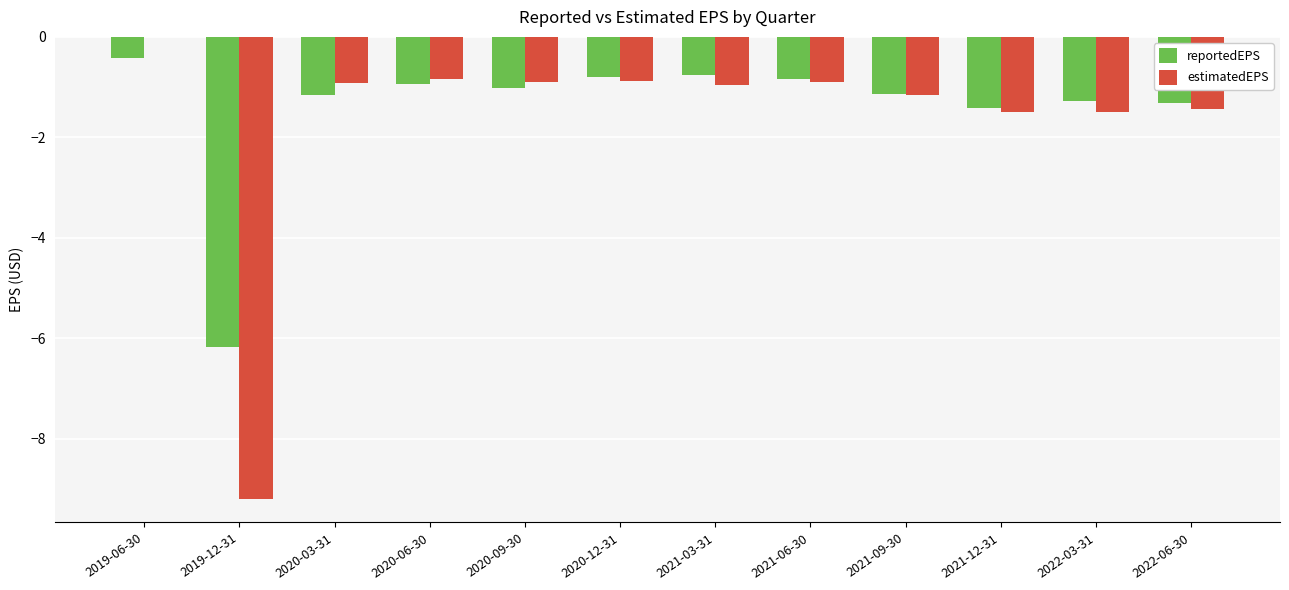

The value of reportedEPS at 2021-09-30 is -0.4. True or false?

False